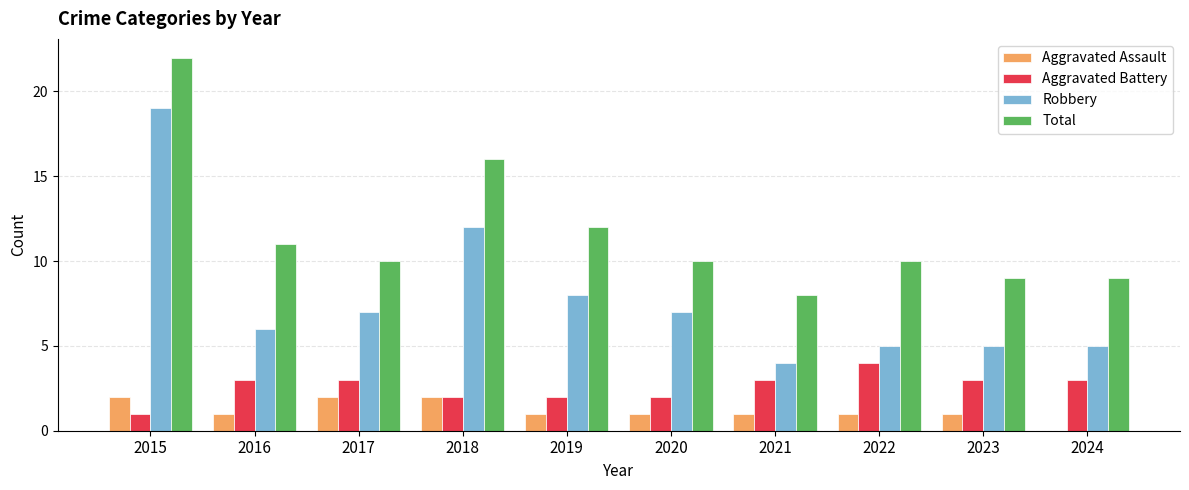

Are the bars grouped side by side (vs. stacked)?

Yes